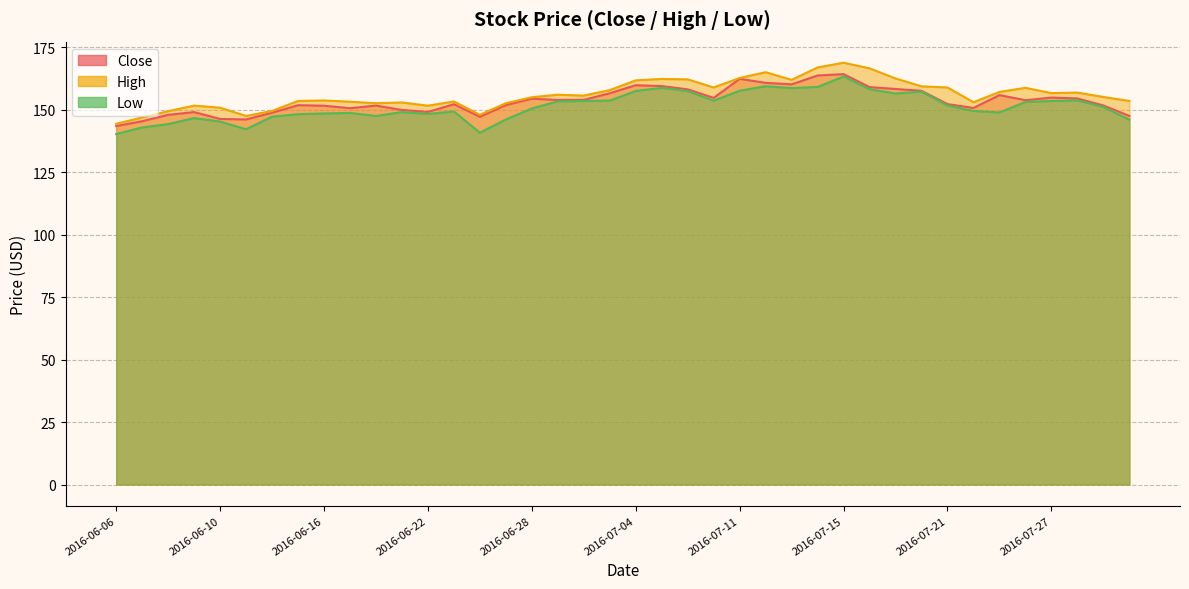

At which label does Low first exceed 151?

2016-06-29